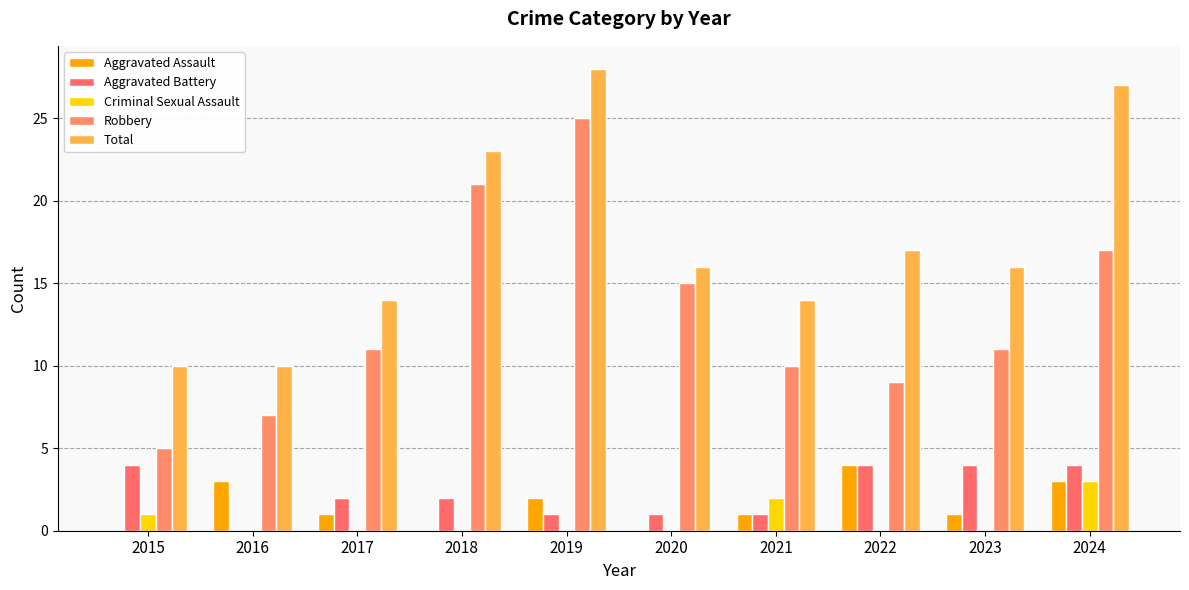

Between 2015 and 2021, which series saw the biggest shift?

Robbery